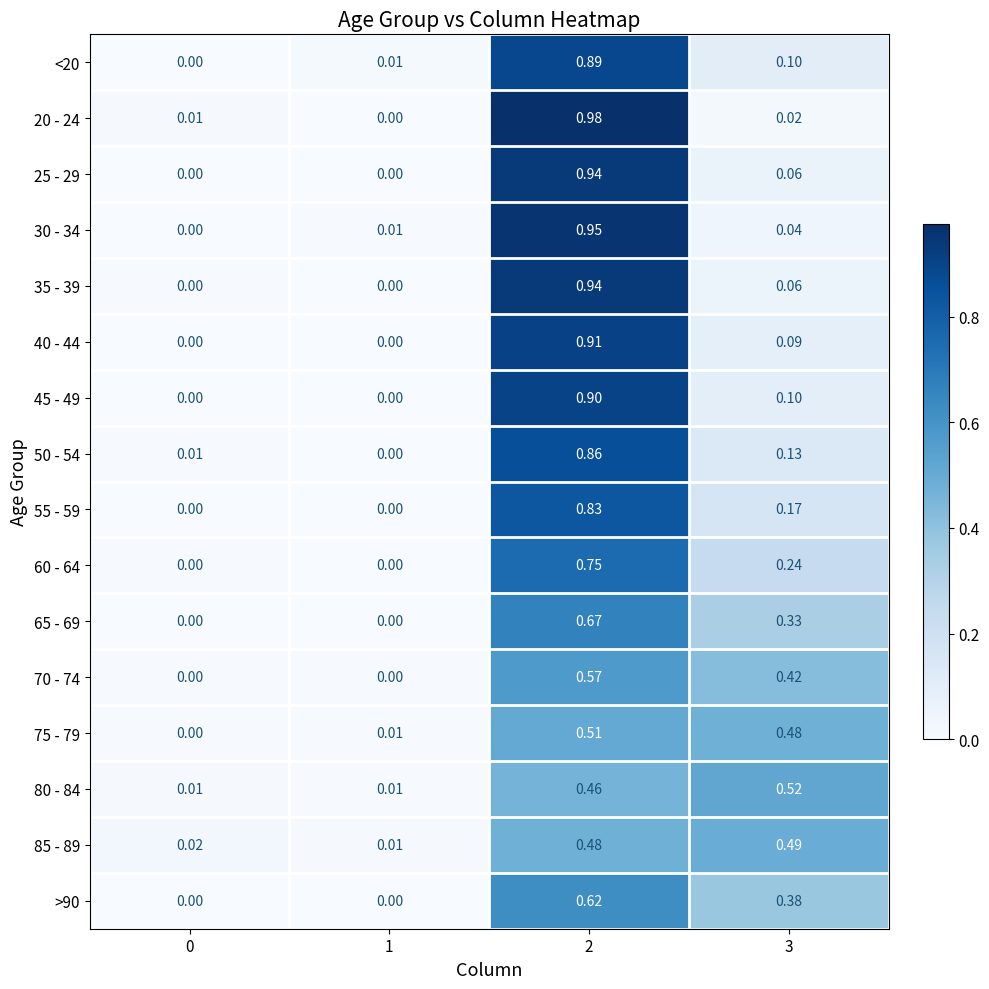

Is the value of 85 - 89 at 0 greater than the value of 25 - 29 at 3?

No